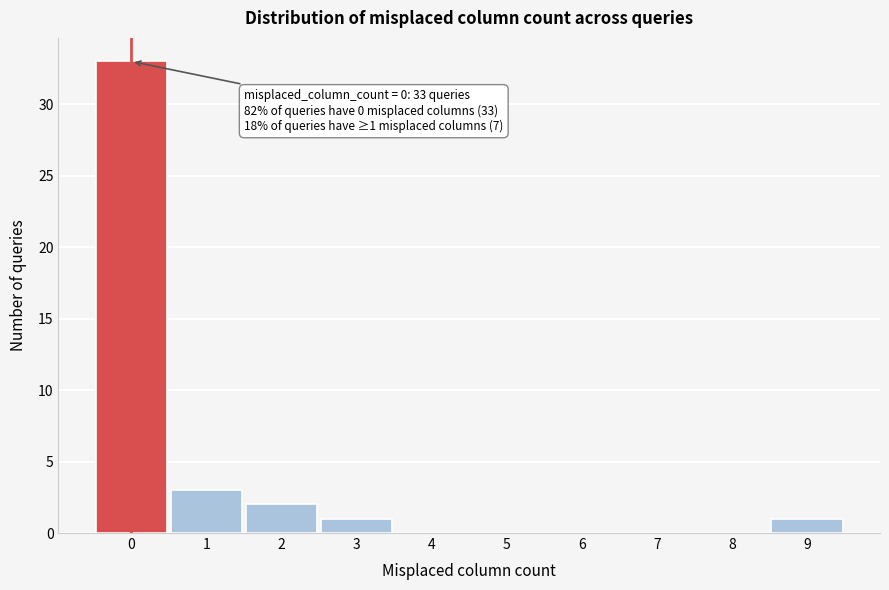

Which range on the x-axis has the tallest bar?

-0.5 to 0.5